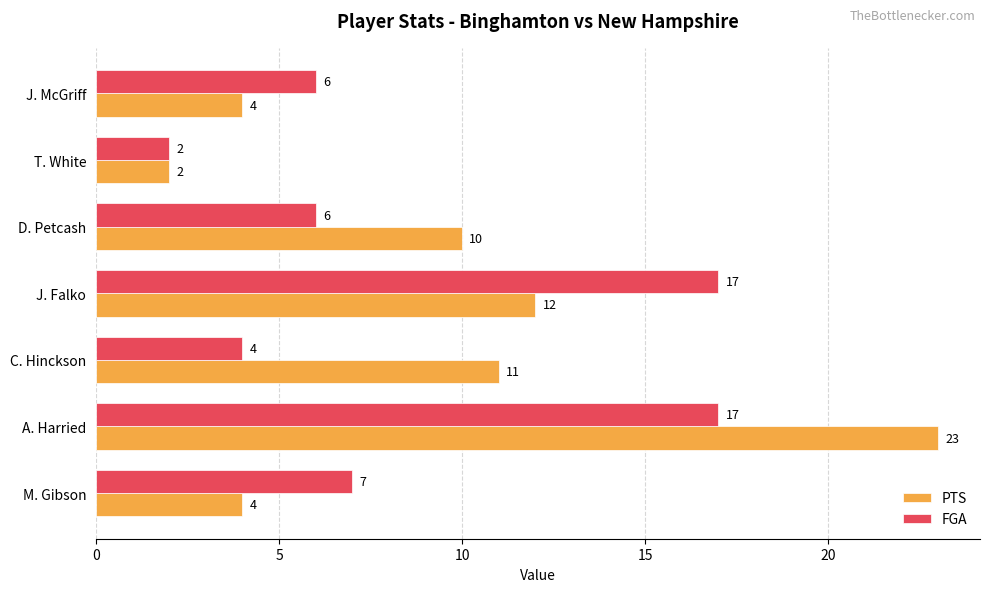

Read the PTS value at D. Petcash.

10